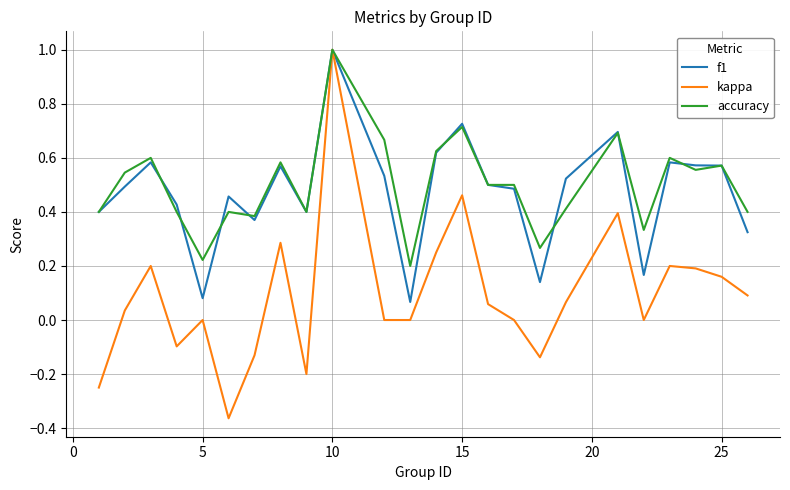

What is the difference between the maximum and minimum values in the f1 series?

0.9